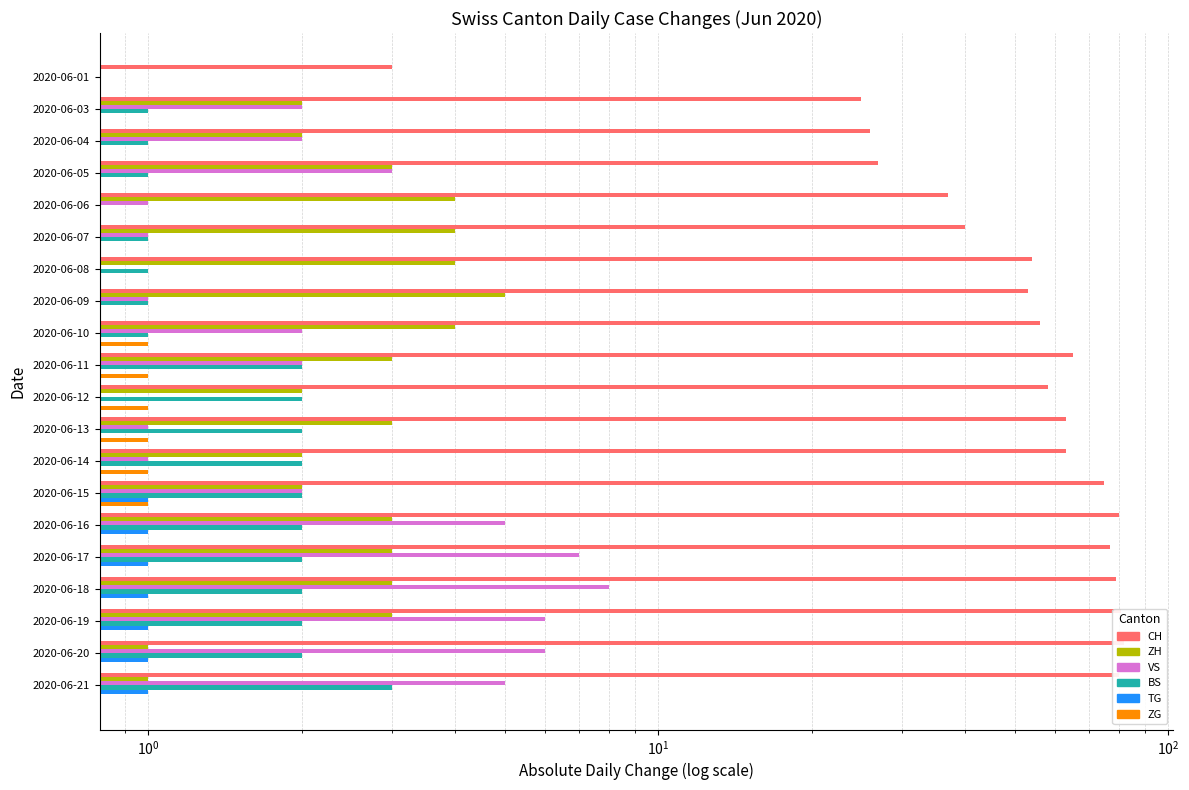

What is the maximum value for VS?

8